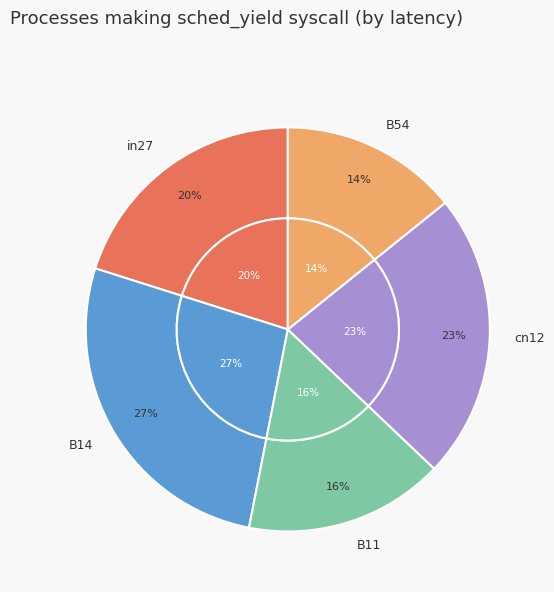

How many segments does this pie chart have?

5